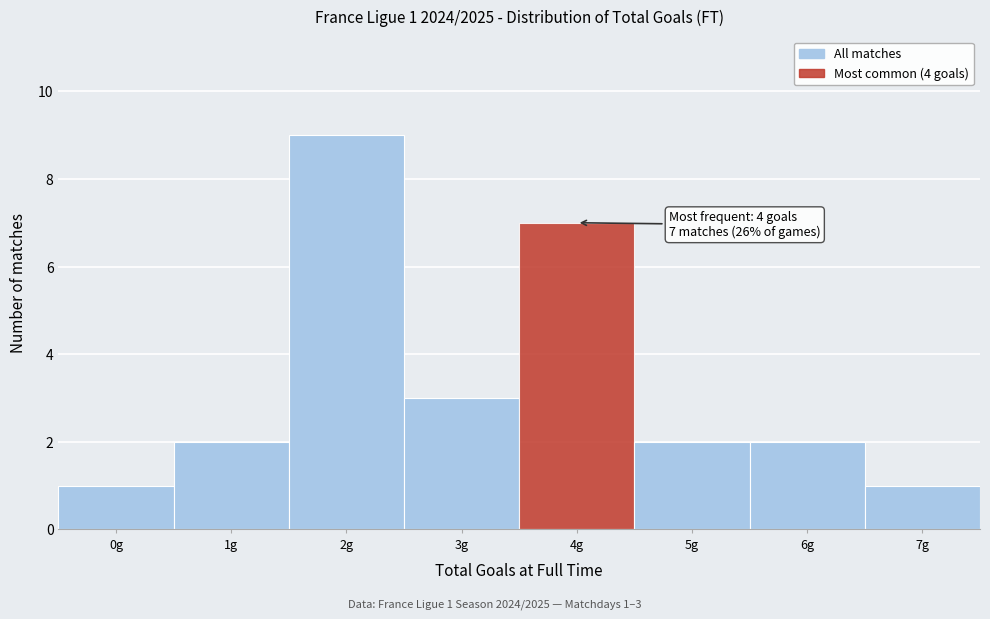

Which range on the x-axis has the tallest bar?

1.5 to 2.5